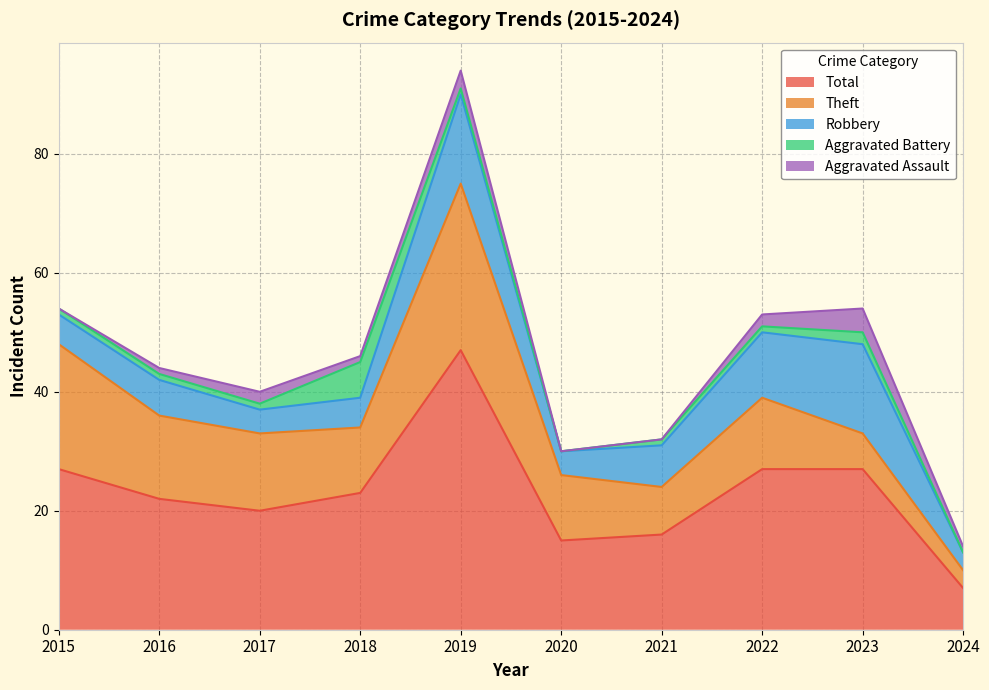

Reading left to right, list all the values displayed in this chart.

Aggravated Assault: 0	1	2	1	3	0	0	2	4	1
Aggravated Battery: 1	1	1	6	1	0	1	1	2	0
Robbery: 5	6	4	5	15	4	7	11	15	3
Theft: 21	14	13	11	28	11	8	12	6	3
Total: 27	22	20	23	47	15	16	27	27	7